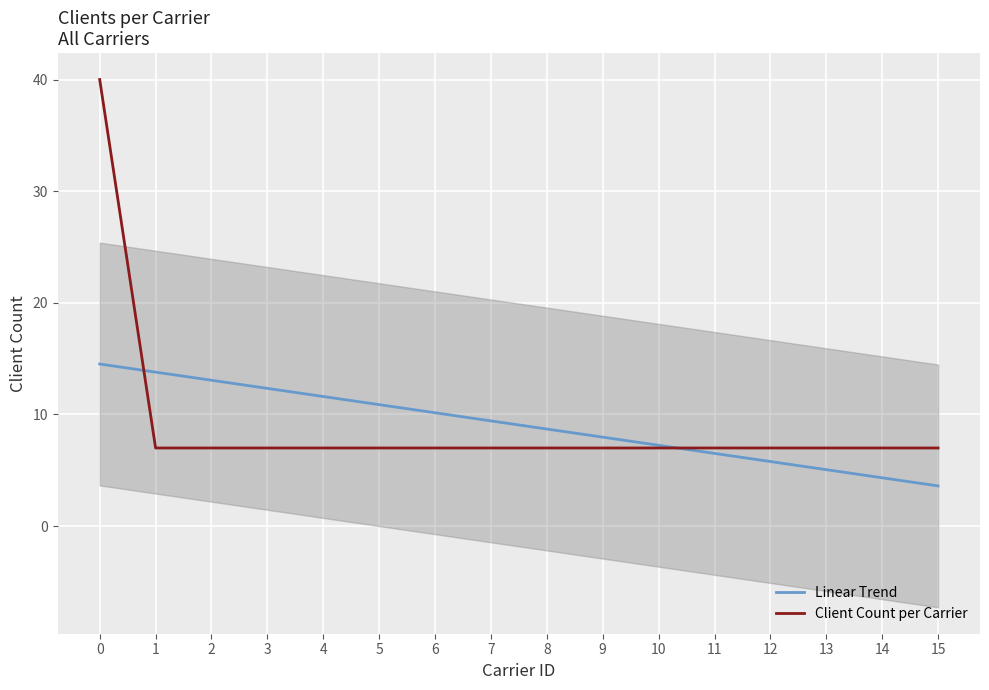

List the series in order of their overall mean, lowest first.

Client Count per Carrier, Linear Trend